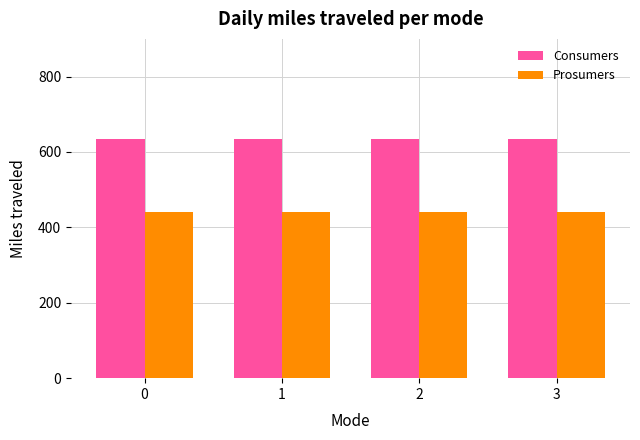

What is the minimum value for Consumers?

635